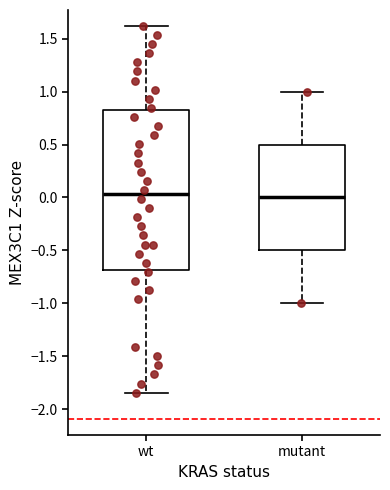

Reading left to right, read every box against the y-axis: the position of its median line, the range the box covers, and the ends of its whiskers. The values are not printed on the chart, so give them approximately, as read against the axis.

wt: median 0.05, box -0.70 to 0.80, whiskers -1.85 to 1.60
mutant: median 0.00, box -0.50 to 0.50, whiskers -1.00 to 1.00